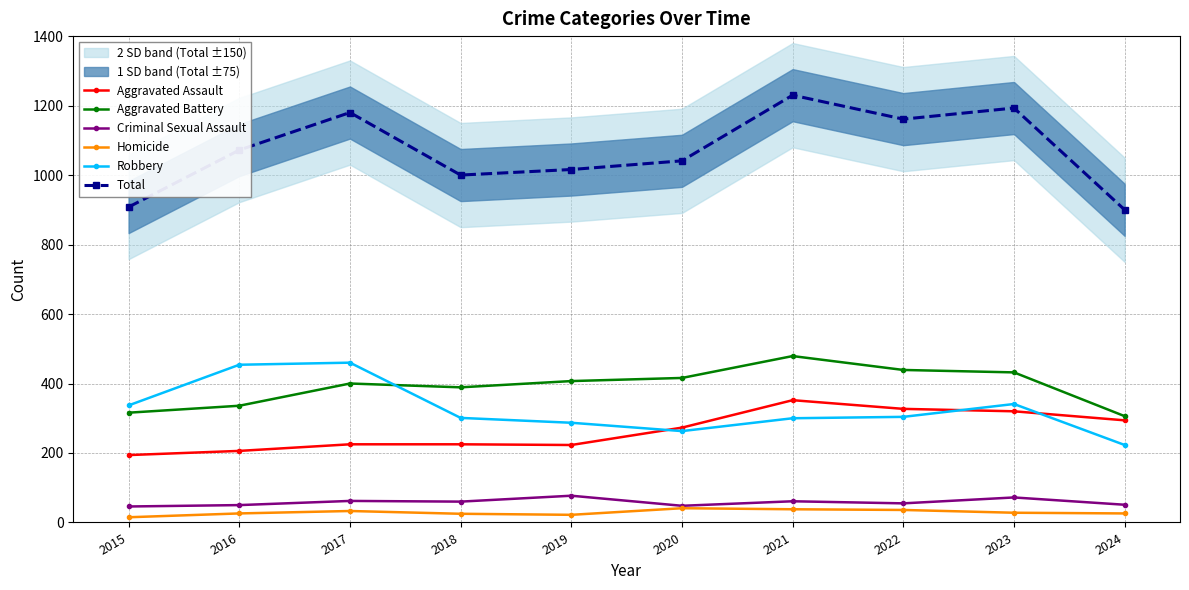

List the series in order of their peak value, highest first.

Total, Aggravated Battery, Robbery, Aggravated Assault, Criminal Sexual Assault, Homicide